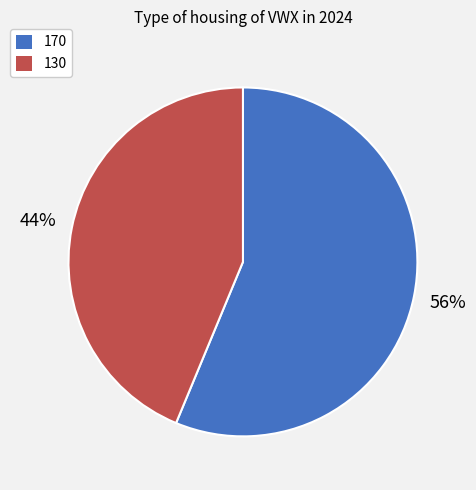

Which slice is the smallest?

130